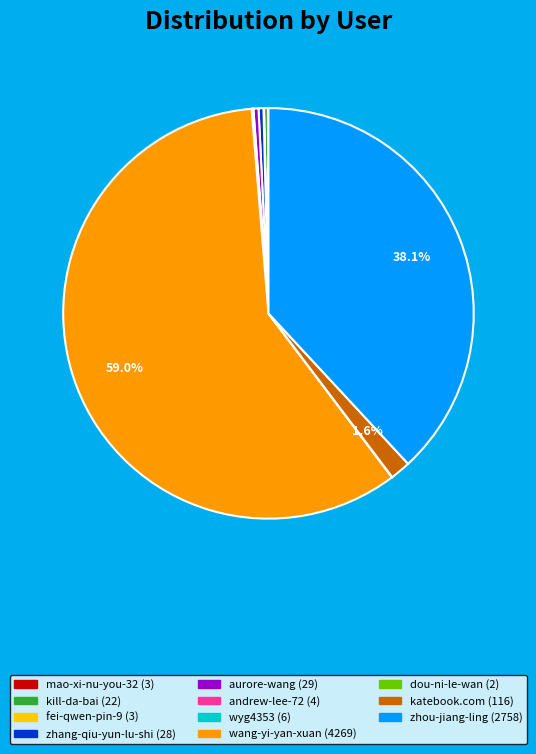

Does any single category account for the majority?

Yes